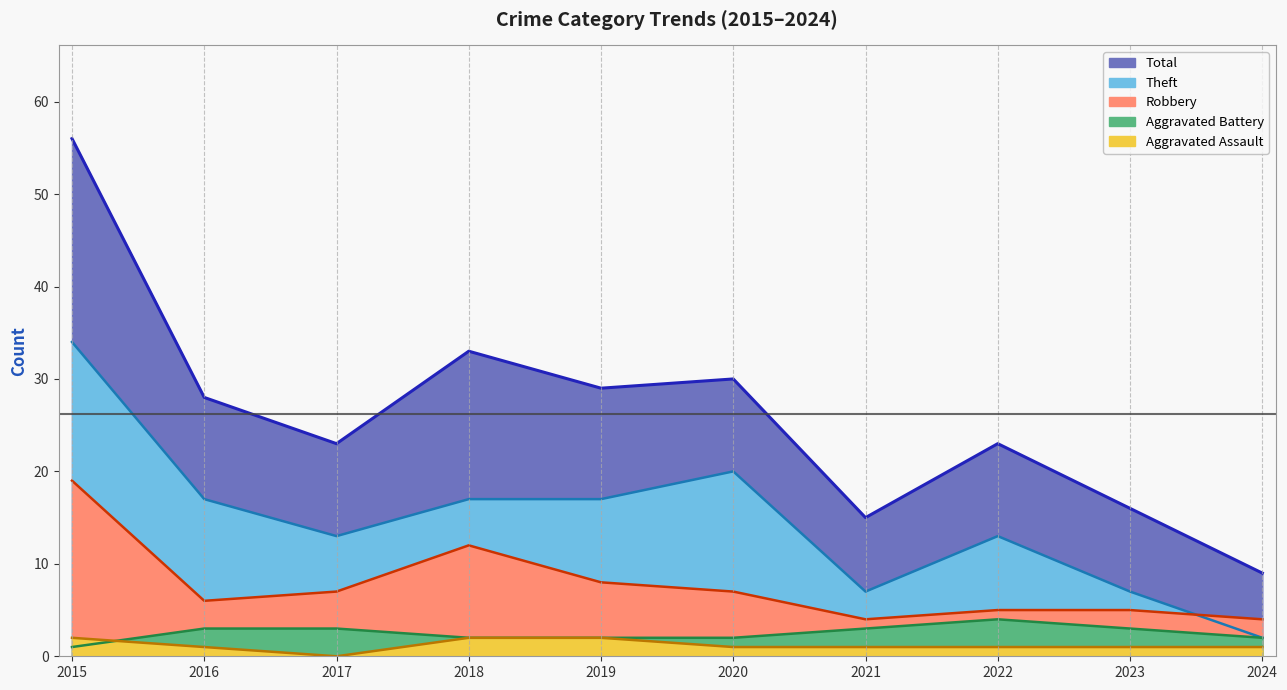

True or false: Total has a value of 23 at 2022.

True